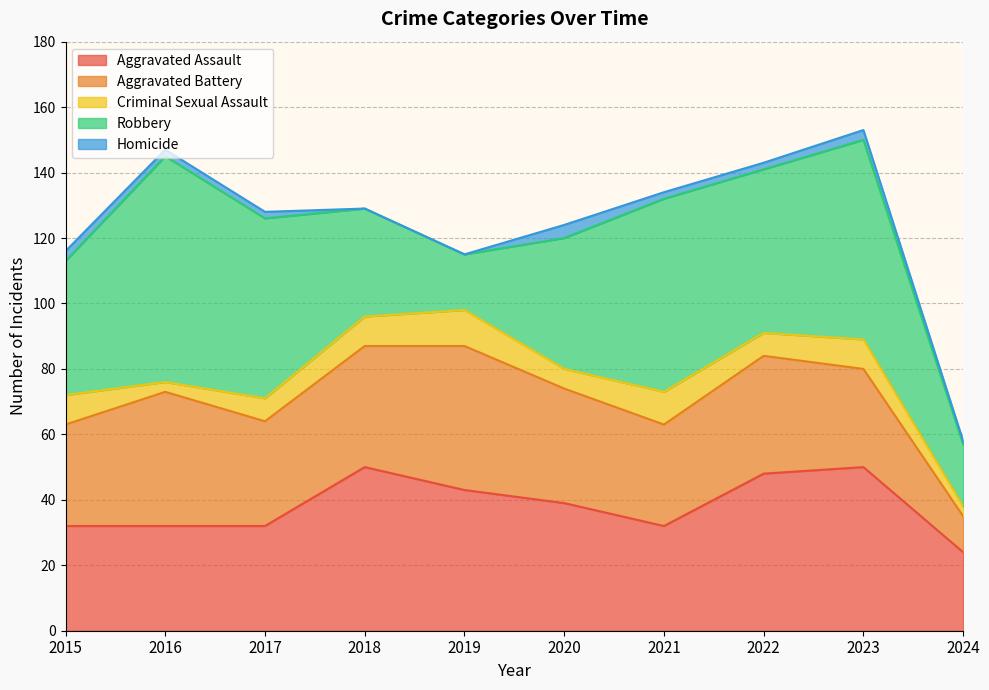

What is the difference between the highest and lowest values at 2024?

23